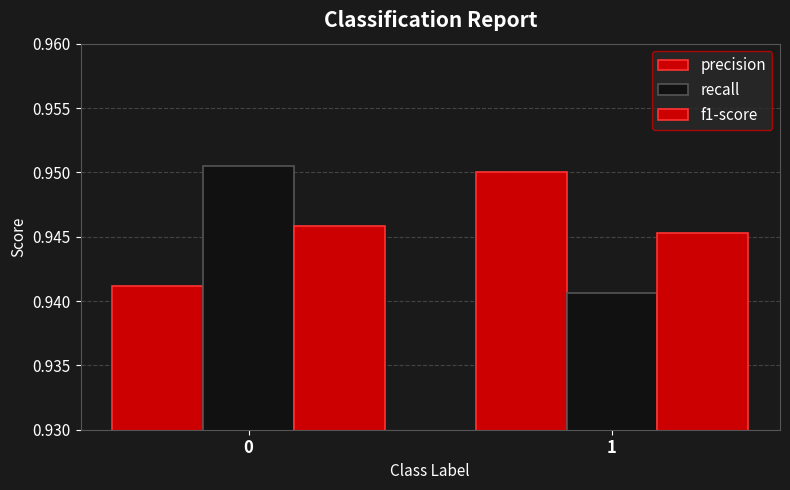

Which series has the largest range (max minus min)?

recall